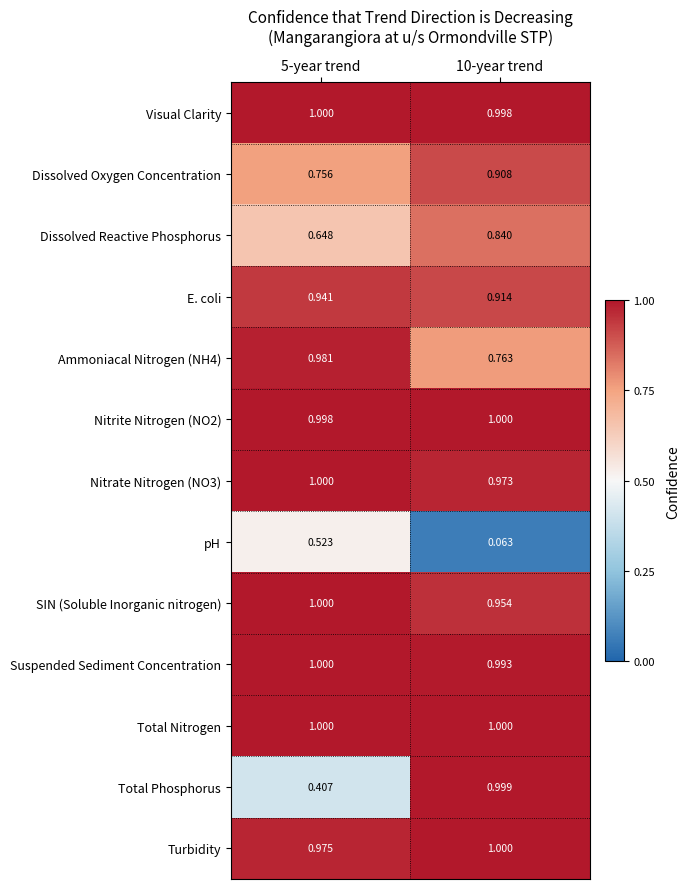

Is the value of SIN (Soluble Inorganic nitrogen) at 10-year trend greater than the value of E. coli at 10-year trend?

Yes